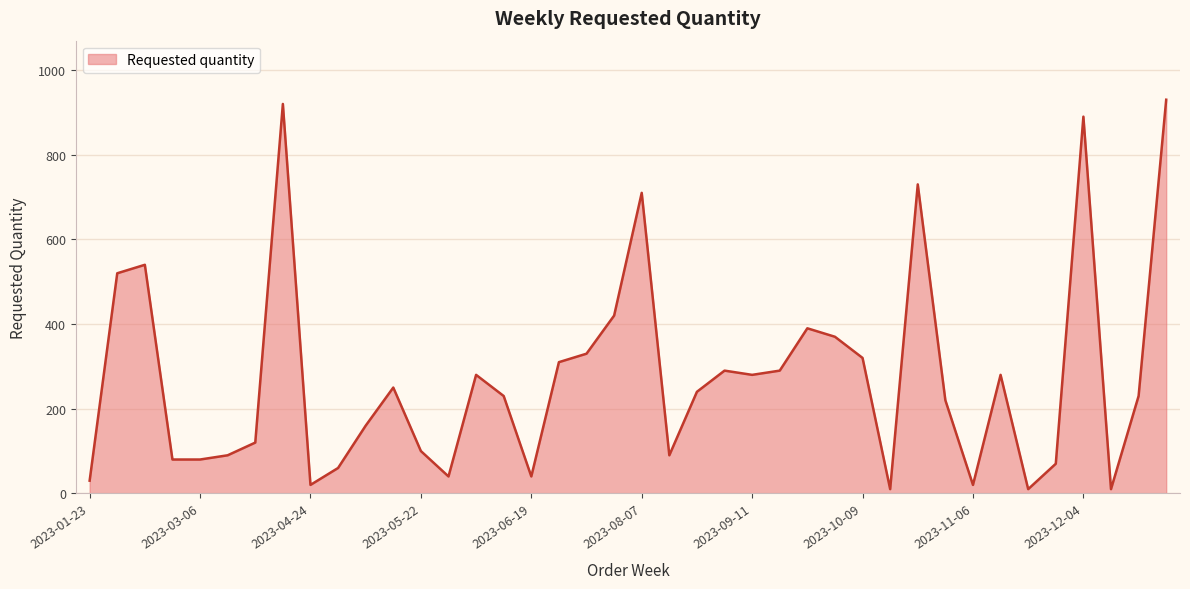

What is the difference between the maximum and minimum values?

920